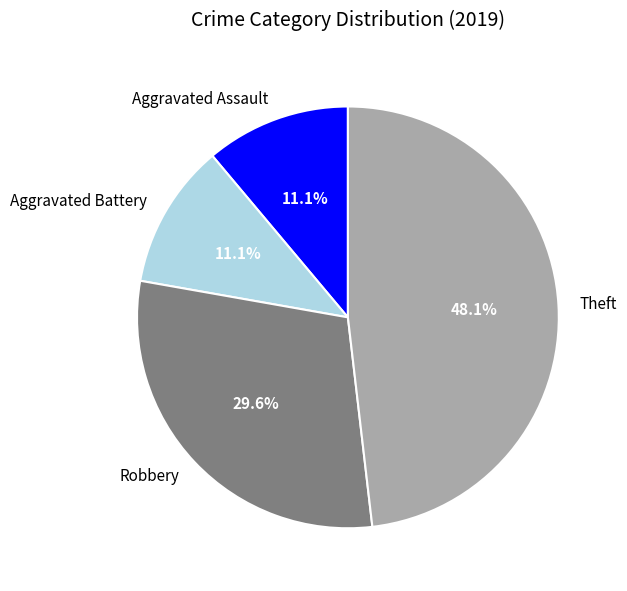

Does Theft account for over 50% of the chart?

No